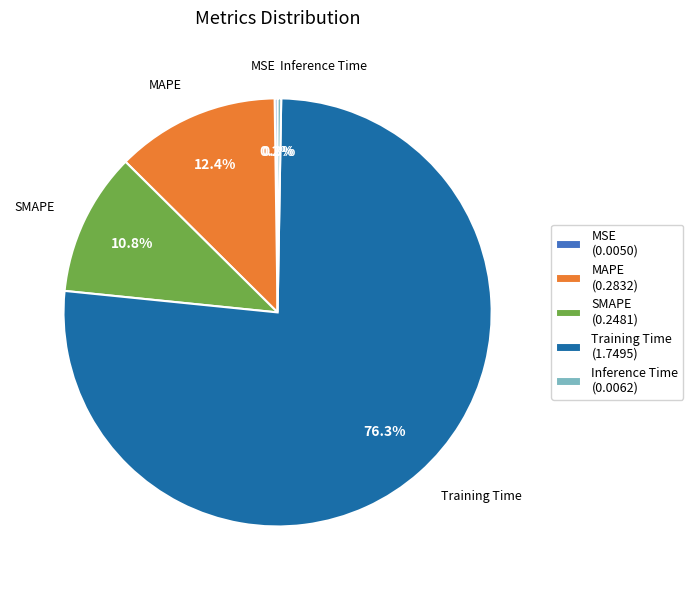

How much of the chart is everything except MAPE?

87.6%